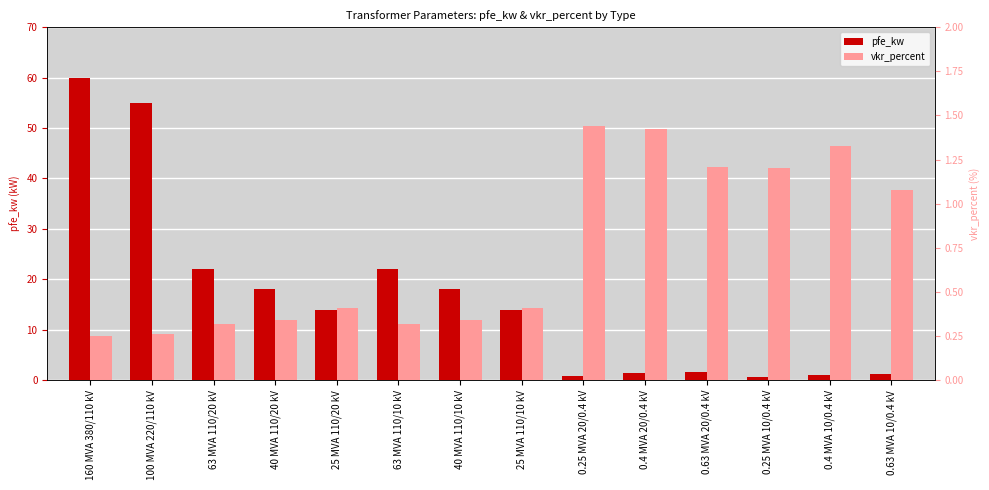

What are all the series names shown in the legend?

pfe_kw, vkr_percent